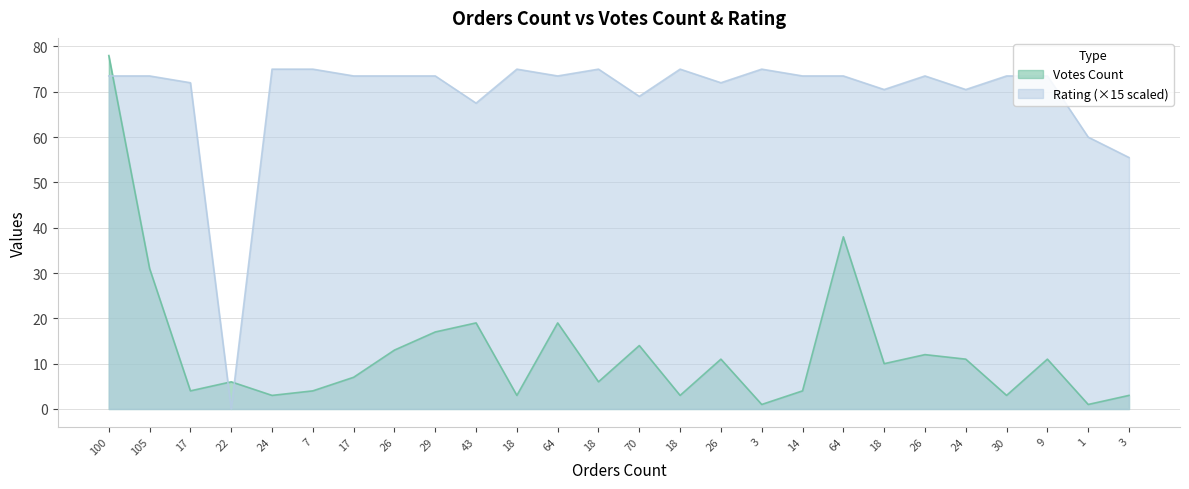

What is the difference between the Rating values at 70 and 26?

4.5